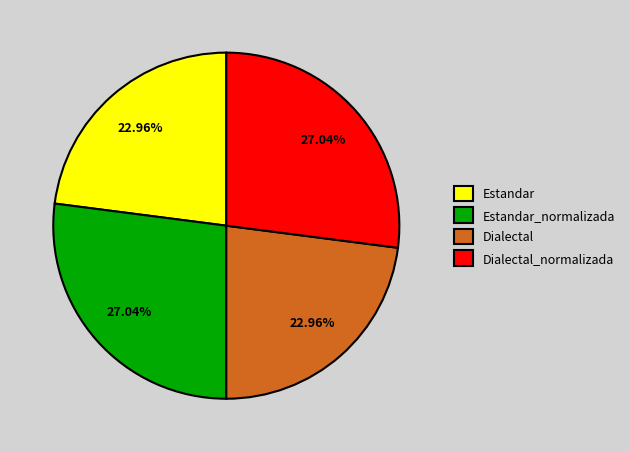

How many slices are in this pie chart?

4